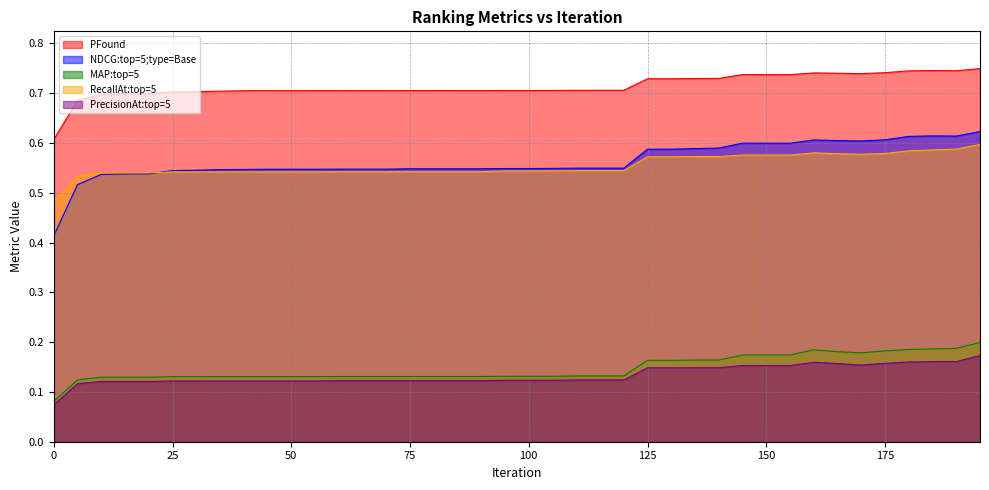

What is the highest value of the RecallAt:top=5 series?

0.6